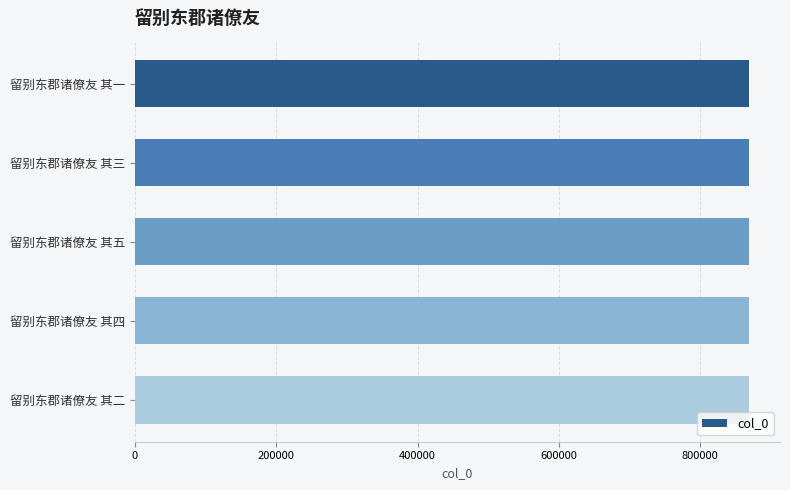

What is the maximum value shown in the chart?

869294